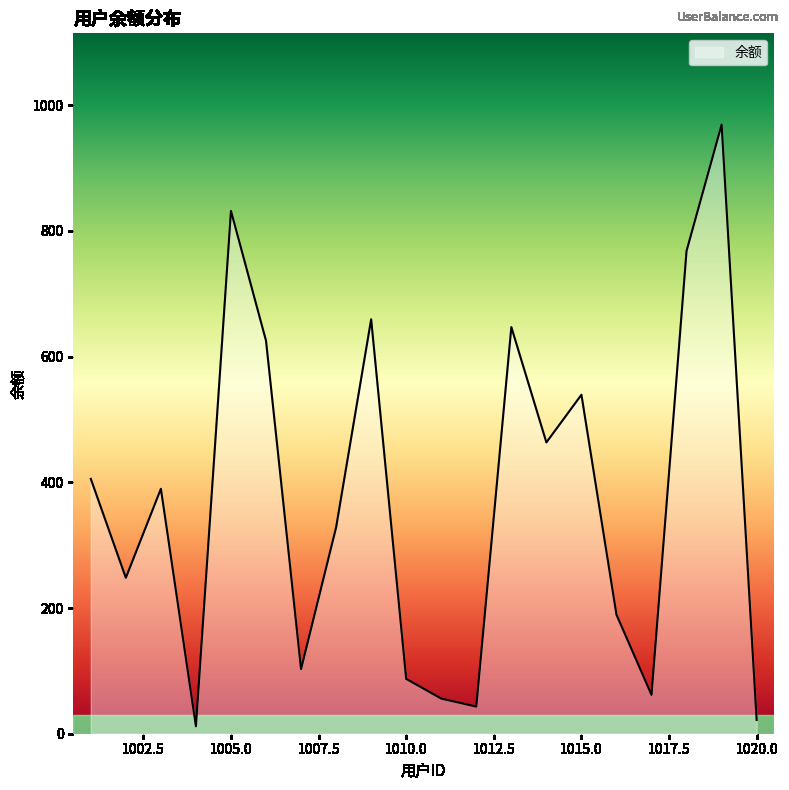

What is the greatest value displayed?

968.9